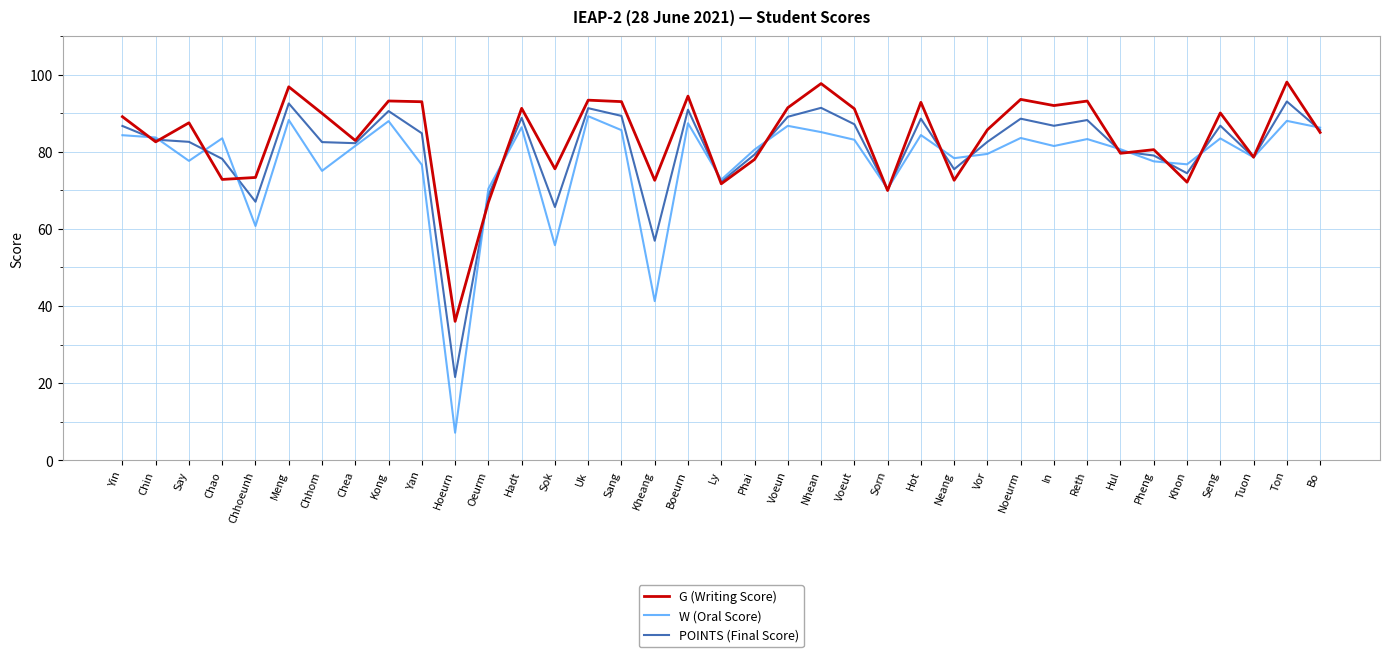

What position from the right is Kheang?

21